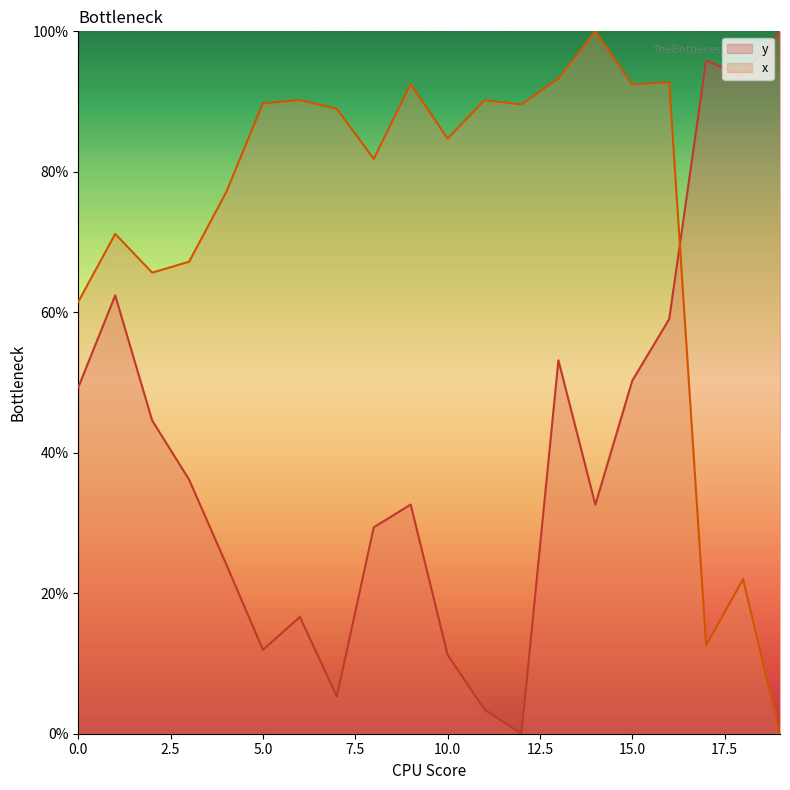

Is the value of x at 10 greater than the value of y at 19?

No